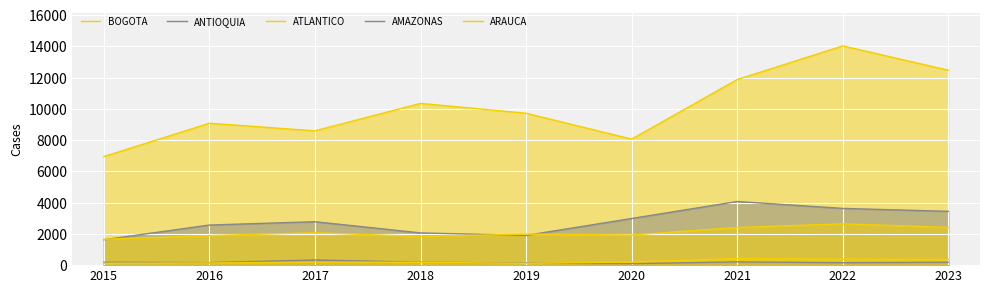

True or false: ARAUCA and BOGOTA intersect in this chart.

False